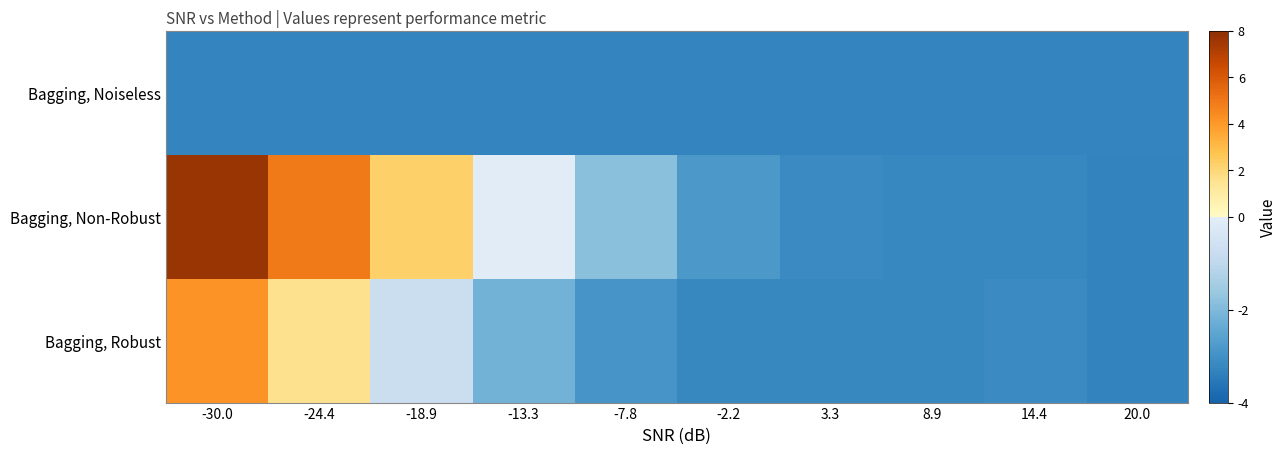

List the series in order of their overall mean, lowest first.

Bagging, Noiseless, Bagging, Robust, Bagging, Non-Robust